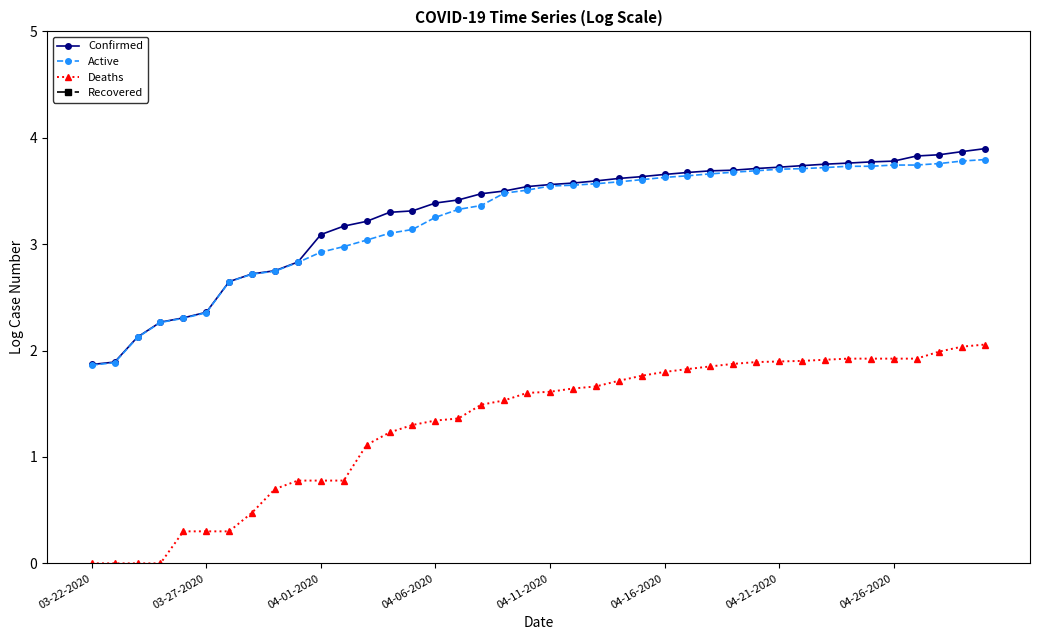

True or false: Active and Recovered intersect in this chart.

False